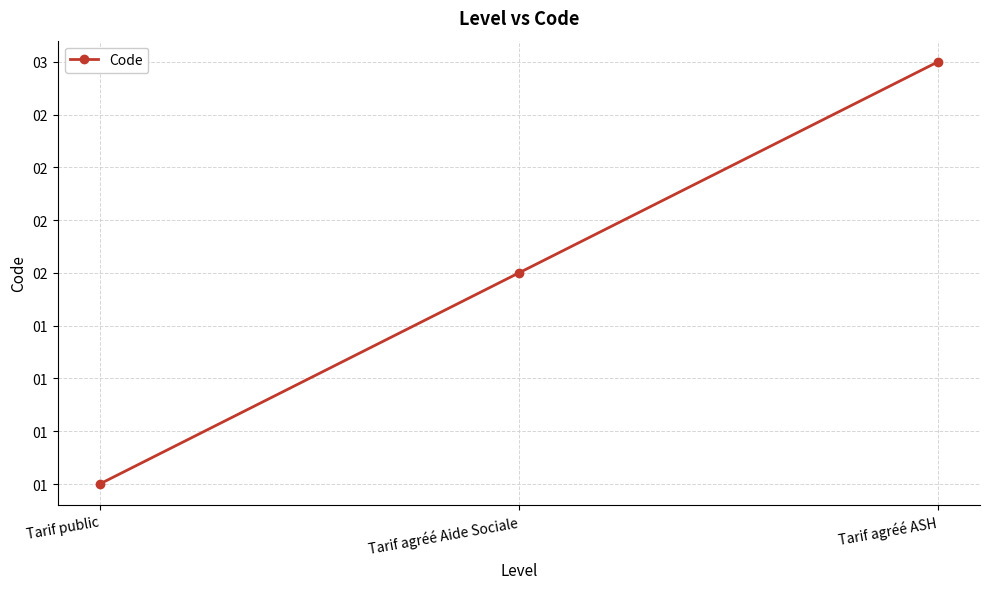

What is the maximum value shown in the chart?

3